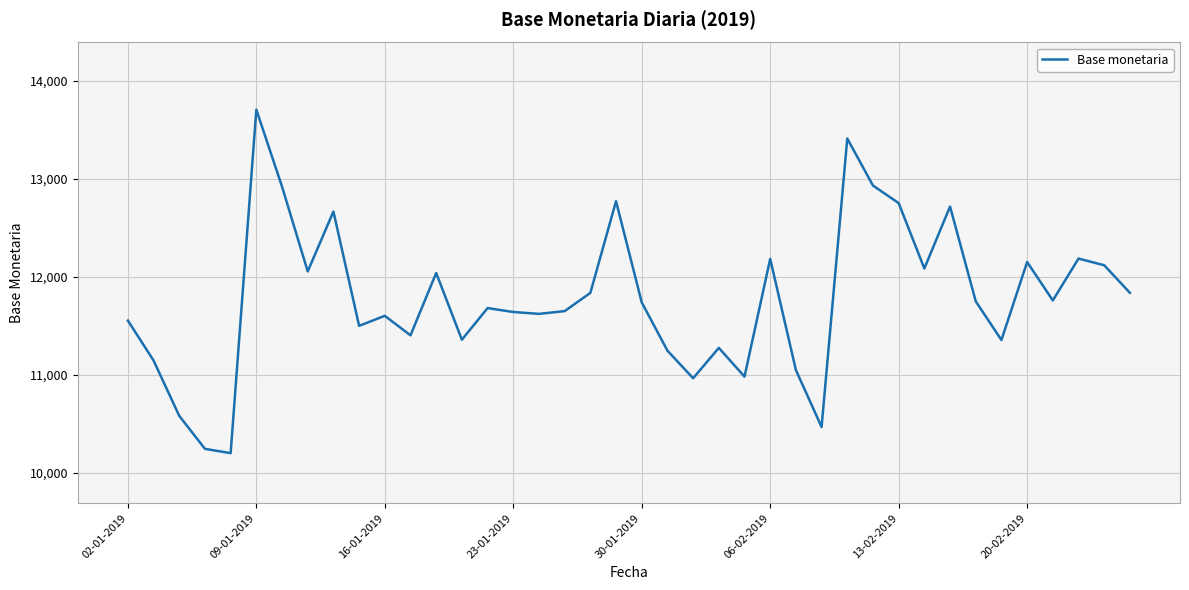

What is the difference between the maximum and minimum values?

3504